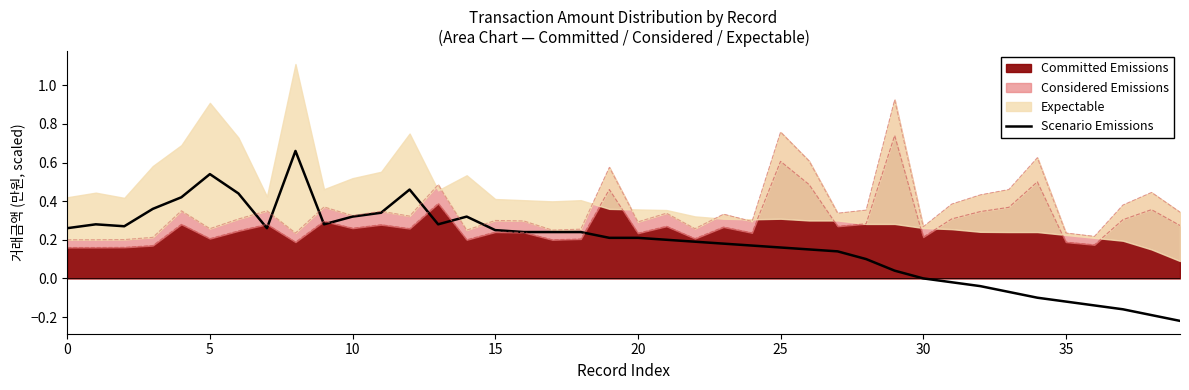

Reading left to right, what are all the values shown in this chart?

0.3	0.3	0.3	0.4	0.4	0.5	0.4	0.3	0.7	0.3	0.3	0.3	0.5	0.3	0.3	0.2	0.2	0.2	0.2	0.2	0.2	0.2	0.2	0.2	0.2	0.2	0.1	0.1	0.1	0.0	0.0	-0.0	-0.0	-0.1	-0.1	-0.1	-0.1	-0.2	-0.2	-0.2